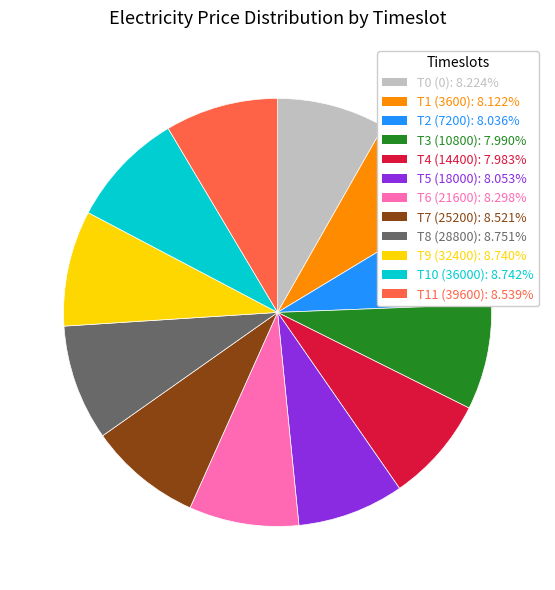

Is there any slice that represents more than half of the pie?

No